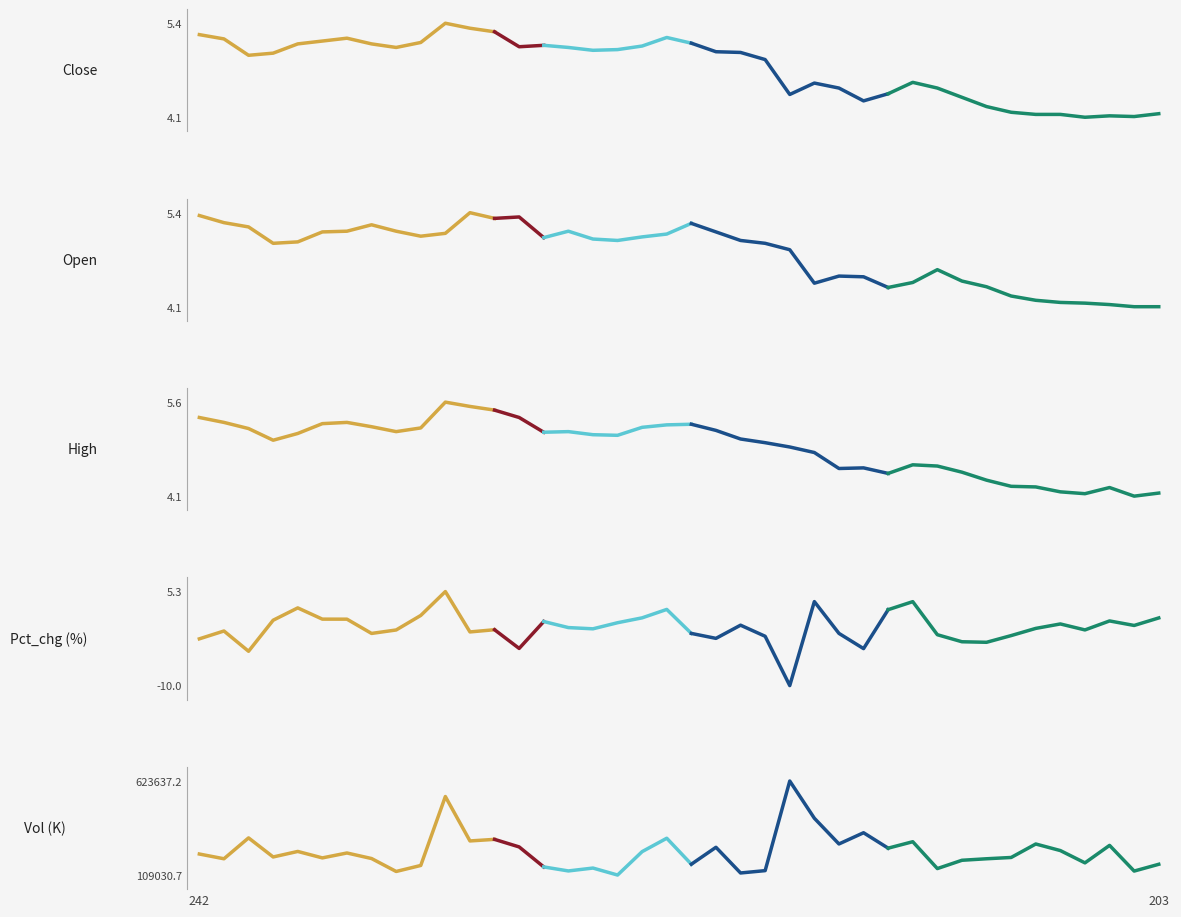

Which series ends up on top after the final intersection of open and pct_chg?

open